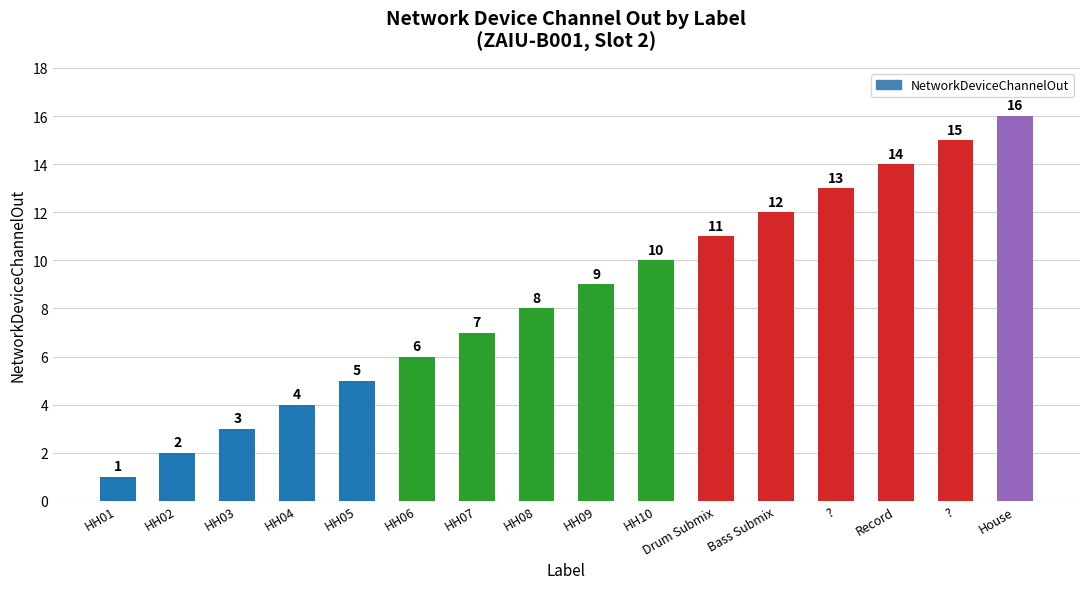

Are the bars grouped side by side (vs. stacked)?

No